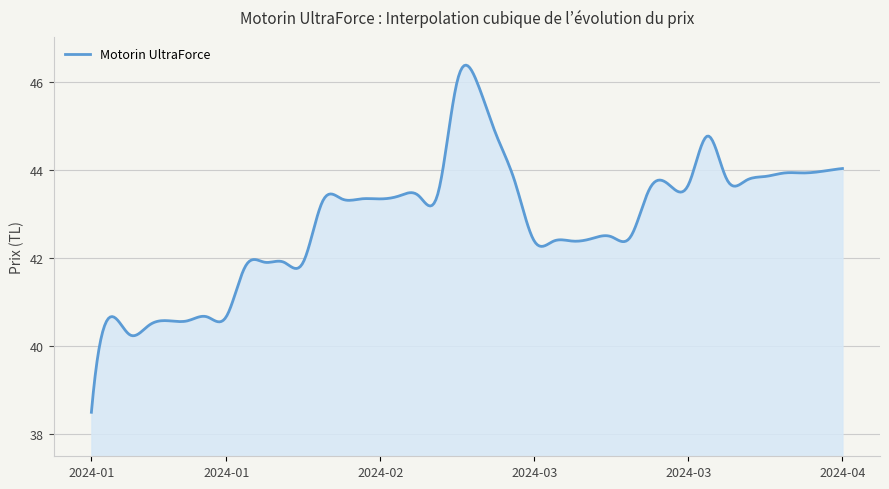

Does the chart have visible grid lines?

Yes